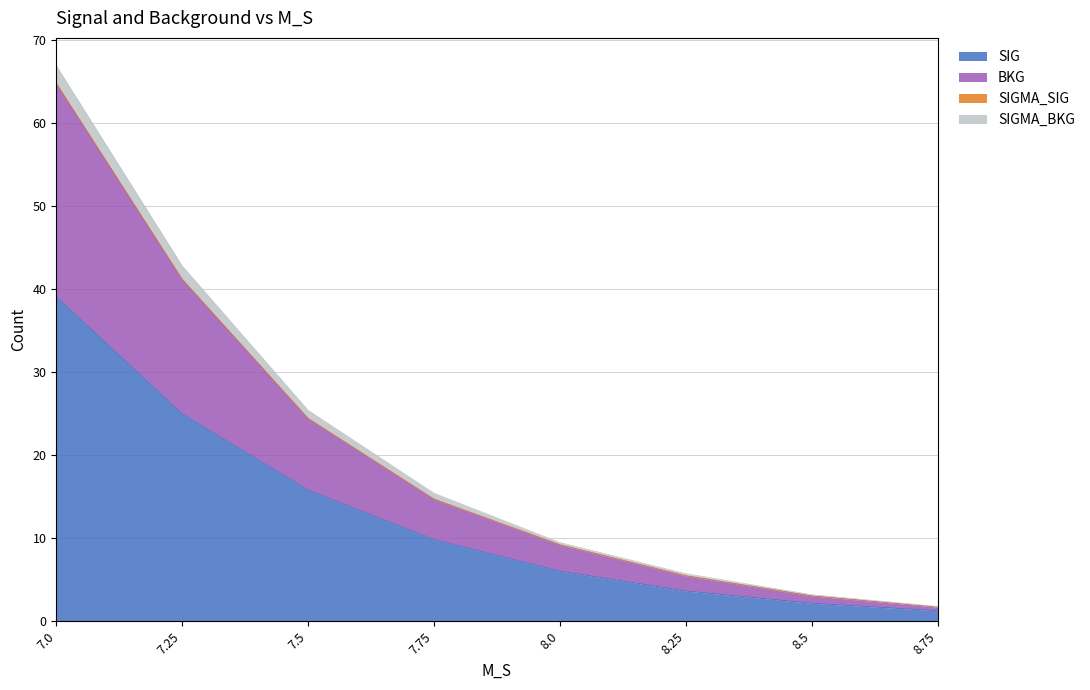

The SIGMA_BKG series shows 26.1 at 7.75. True or false?

False